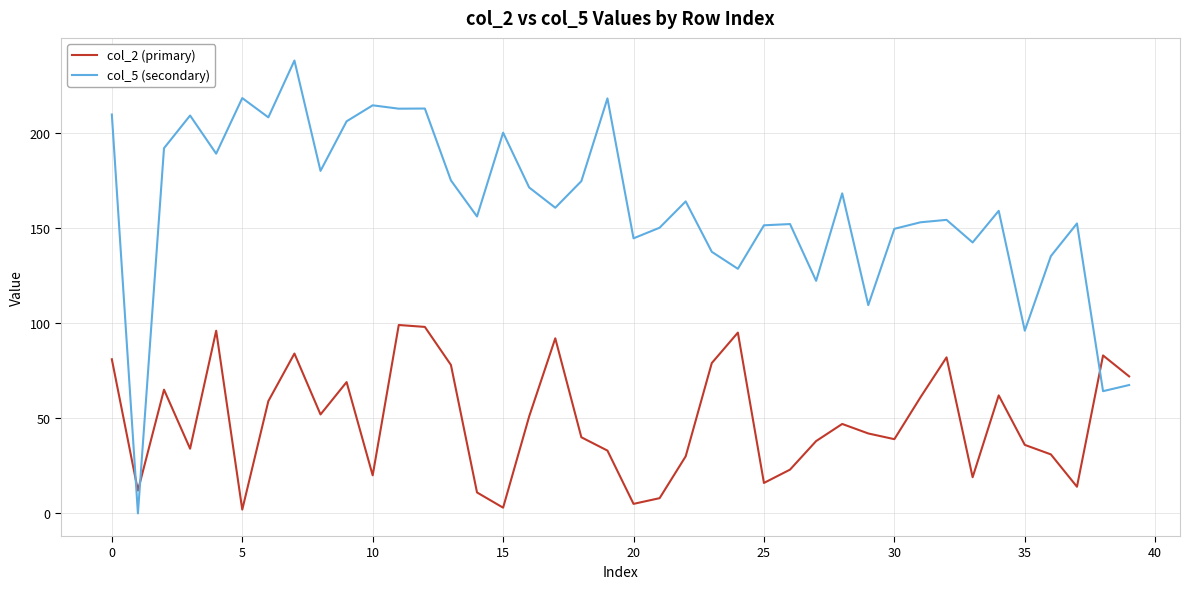

What is the maximum value shown in the chart?

238.0